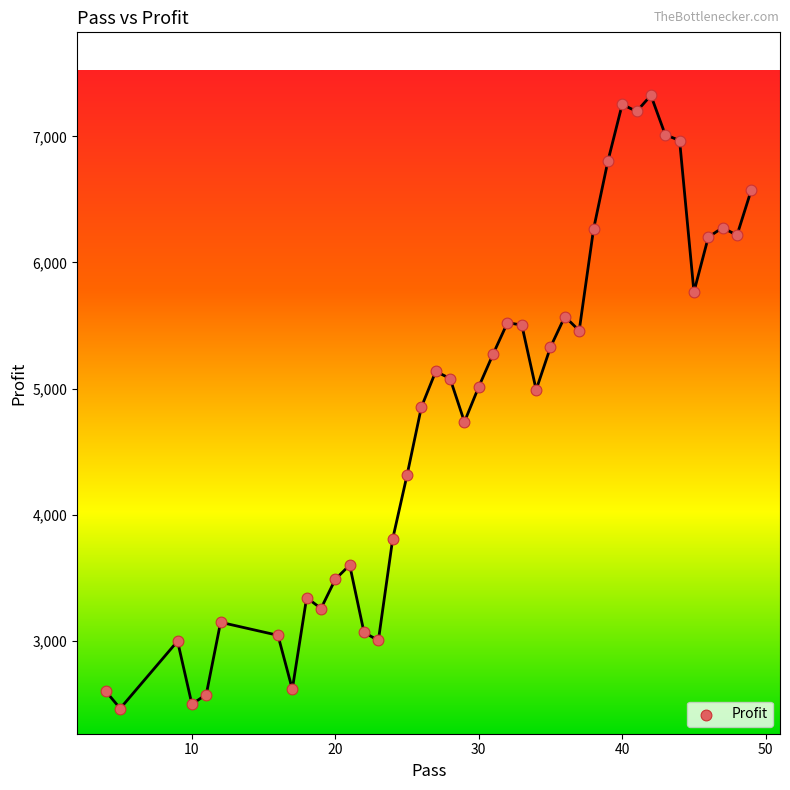

What is the range of X values (max minus min)?

45.0